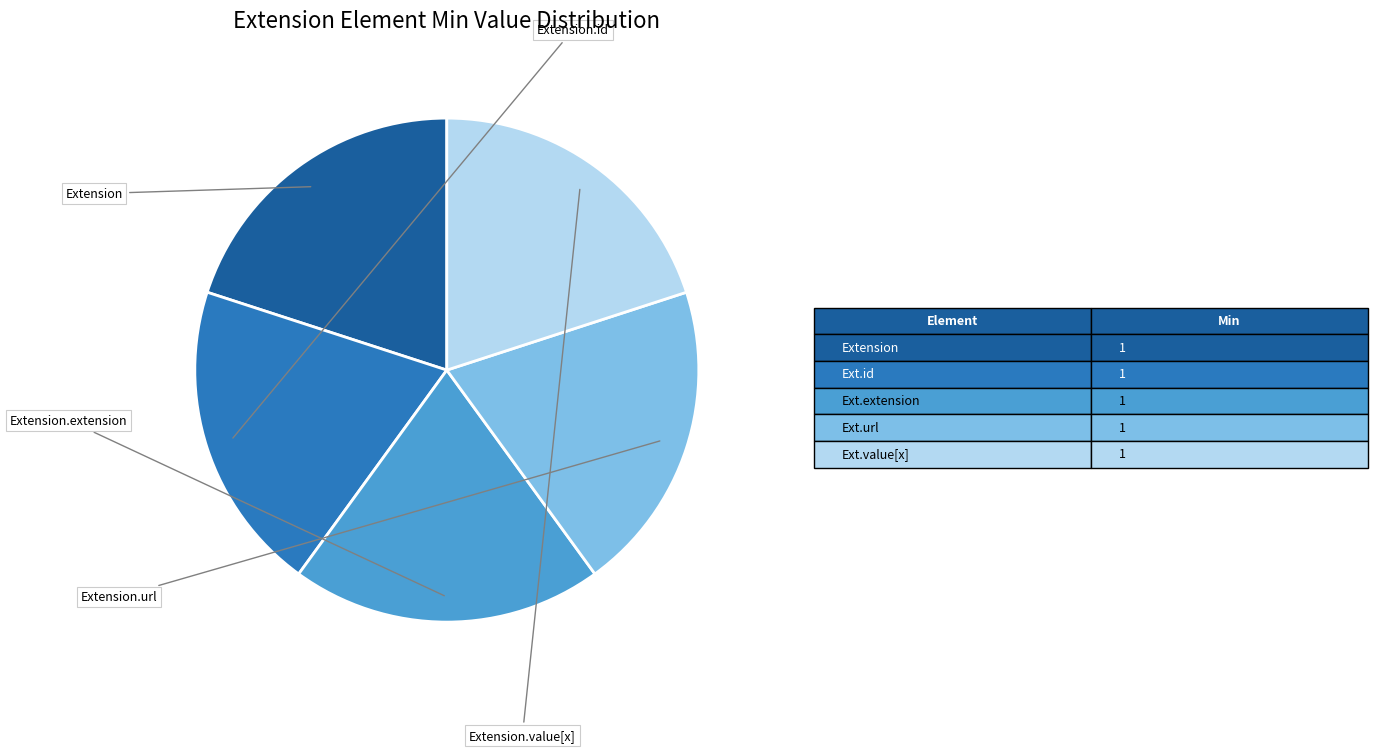

Is there a majority slice in this chart?

No